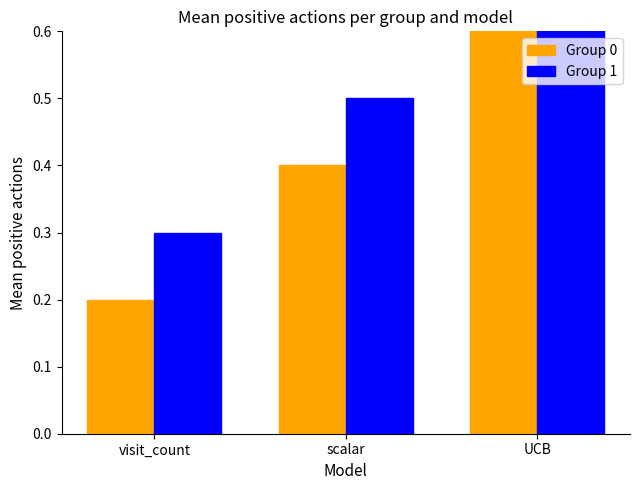

Which series has the largest range (max minus min)?

Group 0